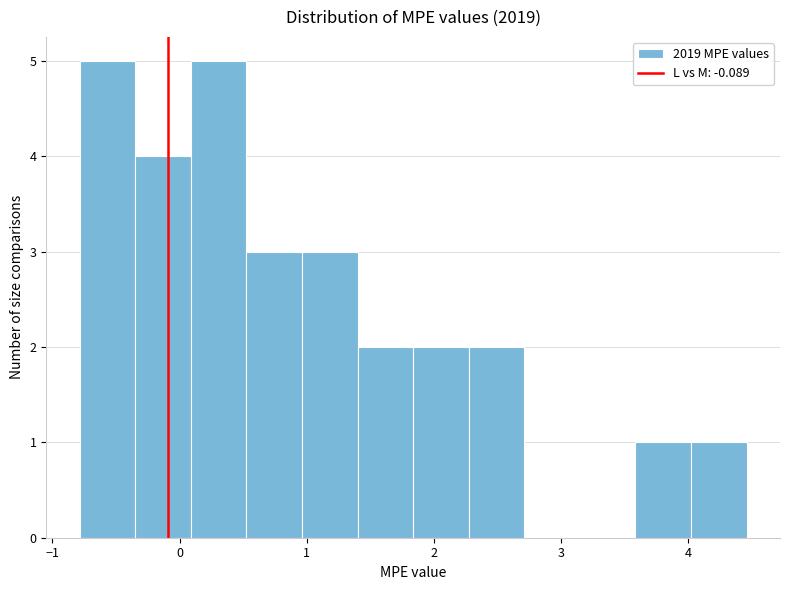

Reading left to right, list every bar in this chart as the range it spans on the x-axis followed by its height. Neither the bar edges nor the heights are printed on the chart, so give them approximately, as read against the axes.

-0.8 to -0.3: 5
-0.3 to 0.1: 4
0.1 to 0.5: 5
0.5 to 1.0: 3
1.0 to 1.4: 3
1.4 to 1.8: 2
1.8 to 2.3: 2
2.3 to 2.7: 2
2.7 to 3.1: 0
3.1 to 3.6: 0
3.6 to 4.0: 1
4.0 to 4.5: 1